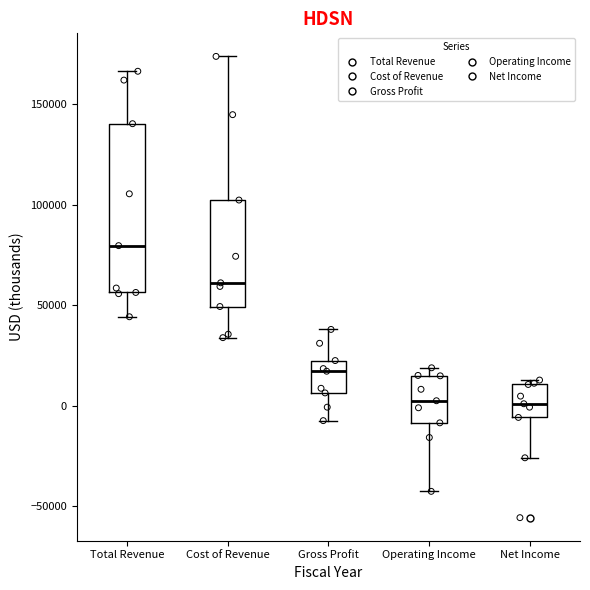

Where is the lower edge of the box for Operating Income on the y-axis? The values are not printed on the chart, so give them approximately, as read against the axis.

-10000